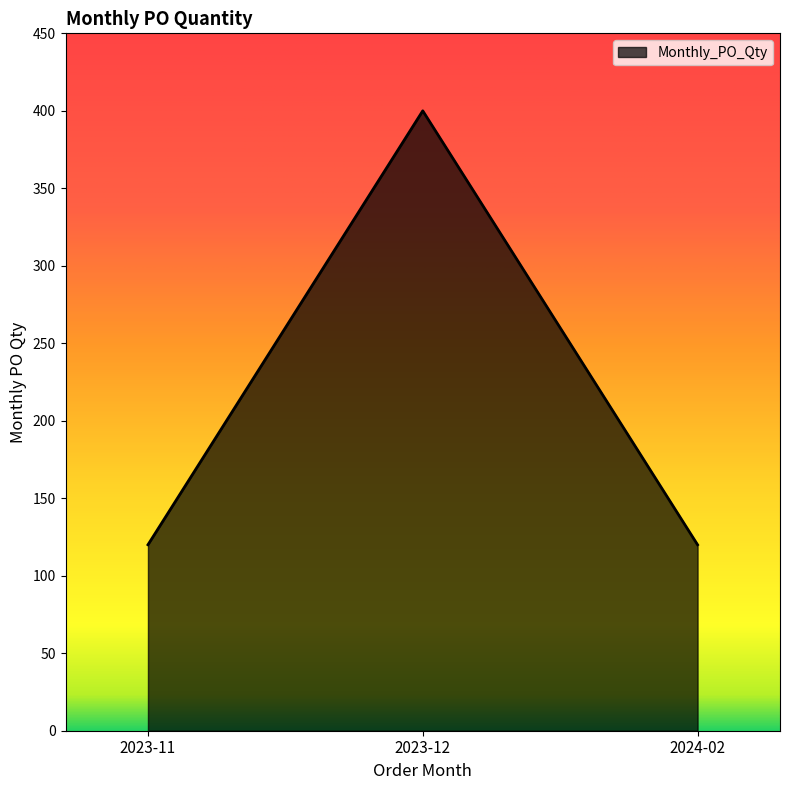

The value at 2024-02 is 62. True or false?

False